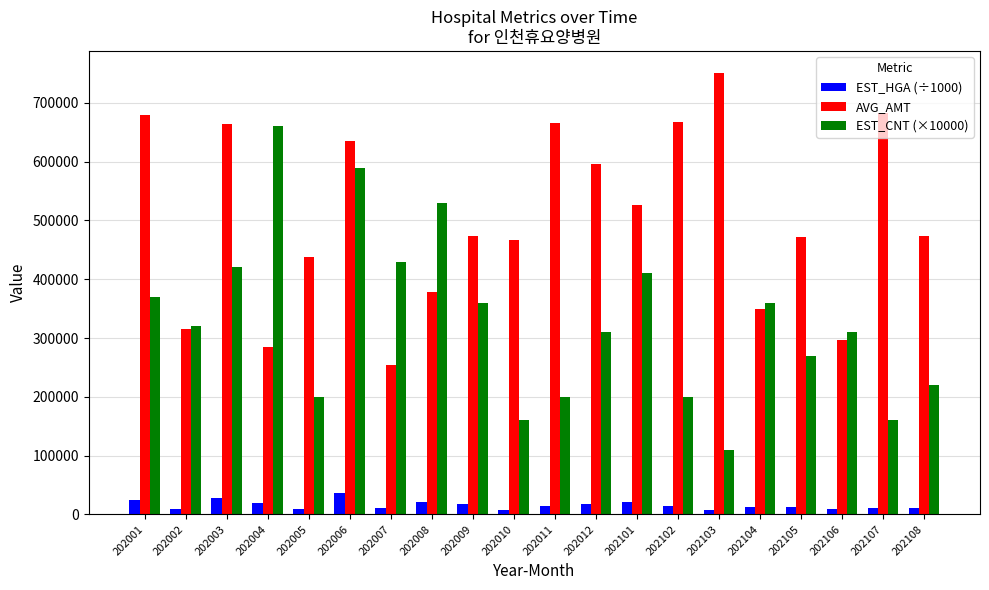

At which label does AVG_AMT reach its minimum?

202007